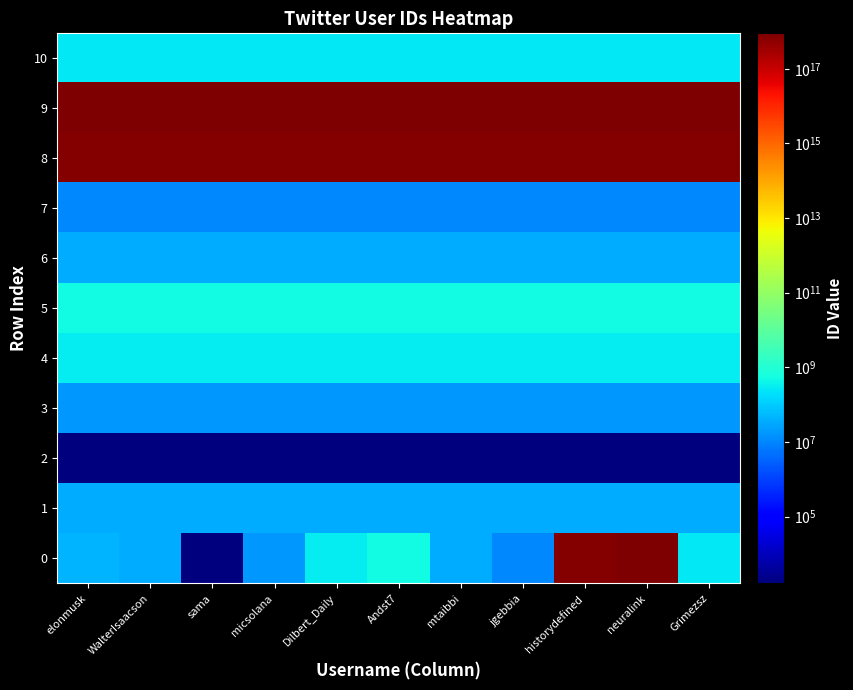

At sama, list the series in order from largest to smallest.

9, 8, 5, 4, 10, 6, 1, 3, 7, 0, 2